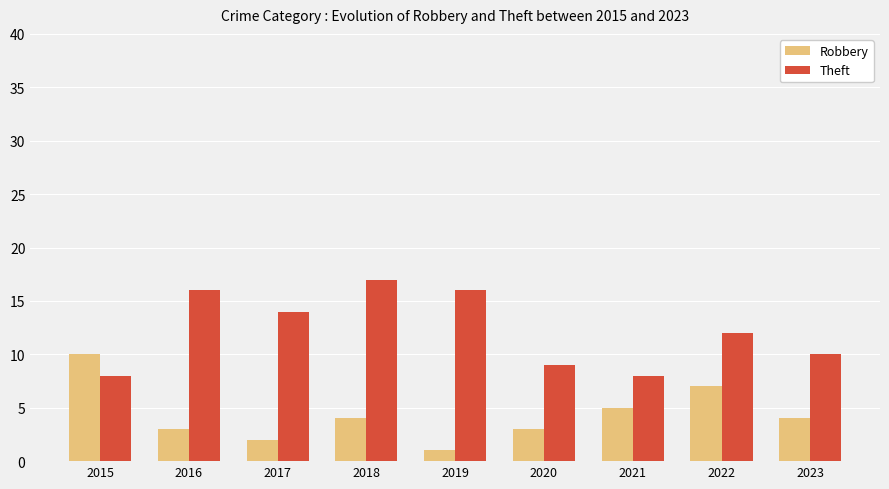

How many series are shown in this chart?

2